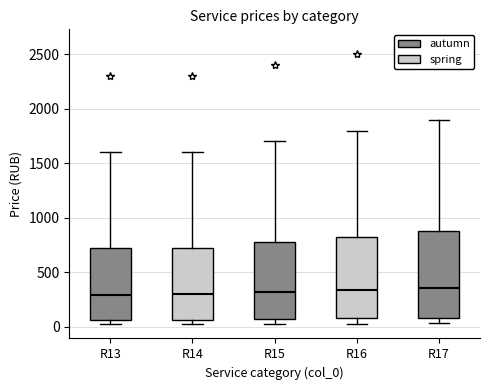

Where is the upper edge of the box for R17 on the y-axis? The values are not printed on the chart, so give them approximately, as read against the axis.

900